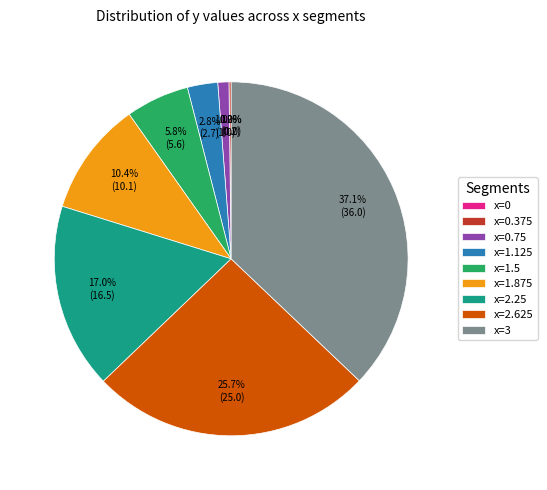

True or false: x=1.125 accounts for 3% of the total.

True